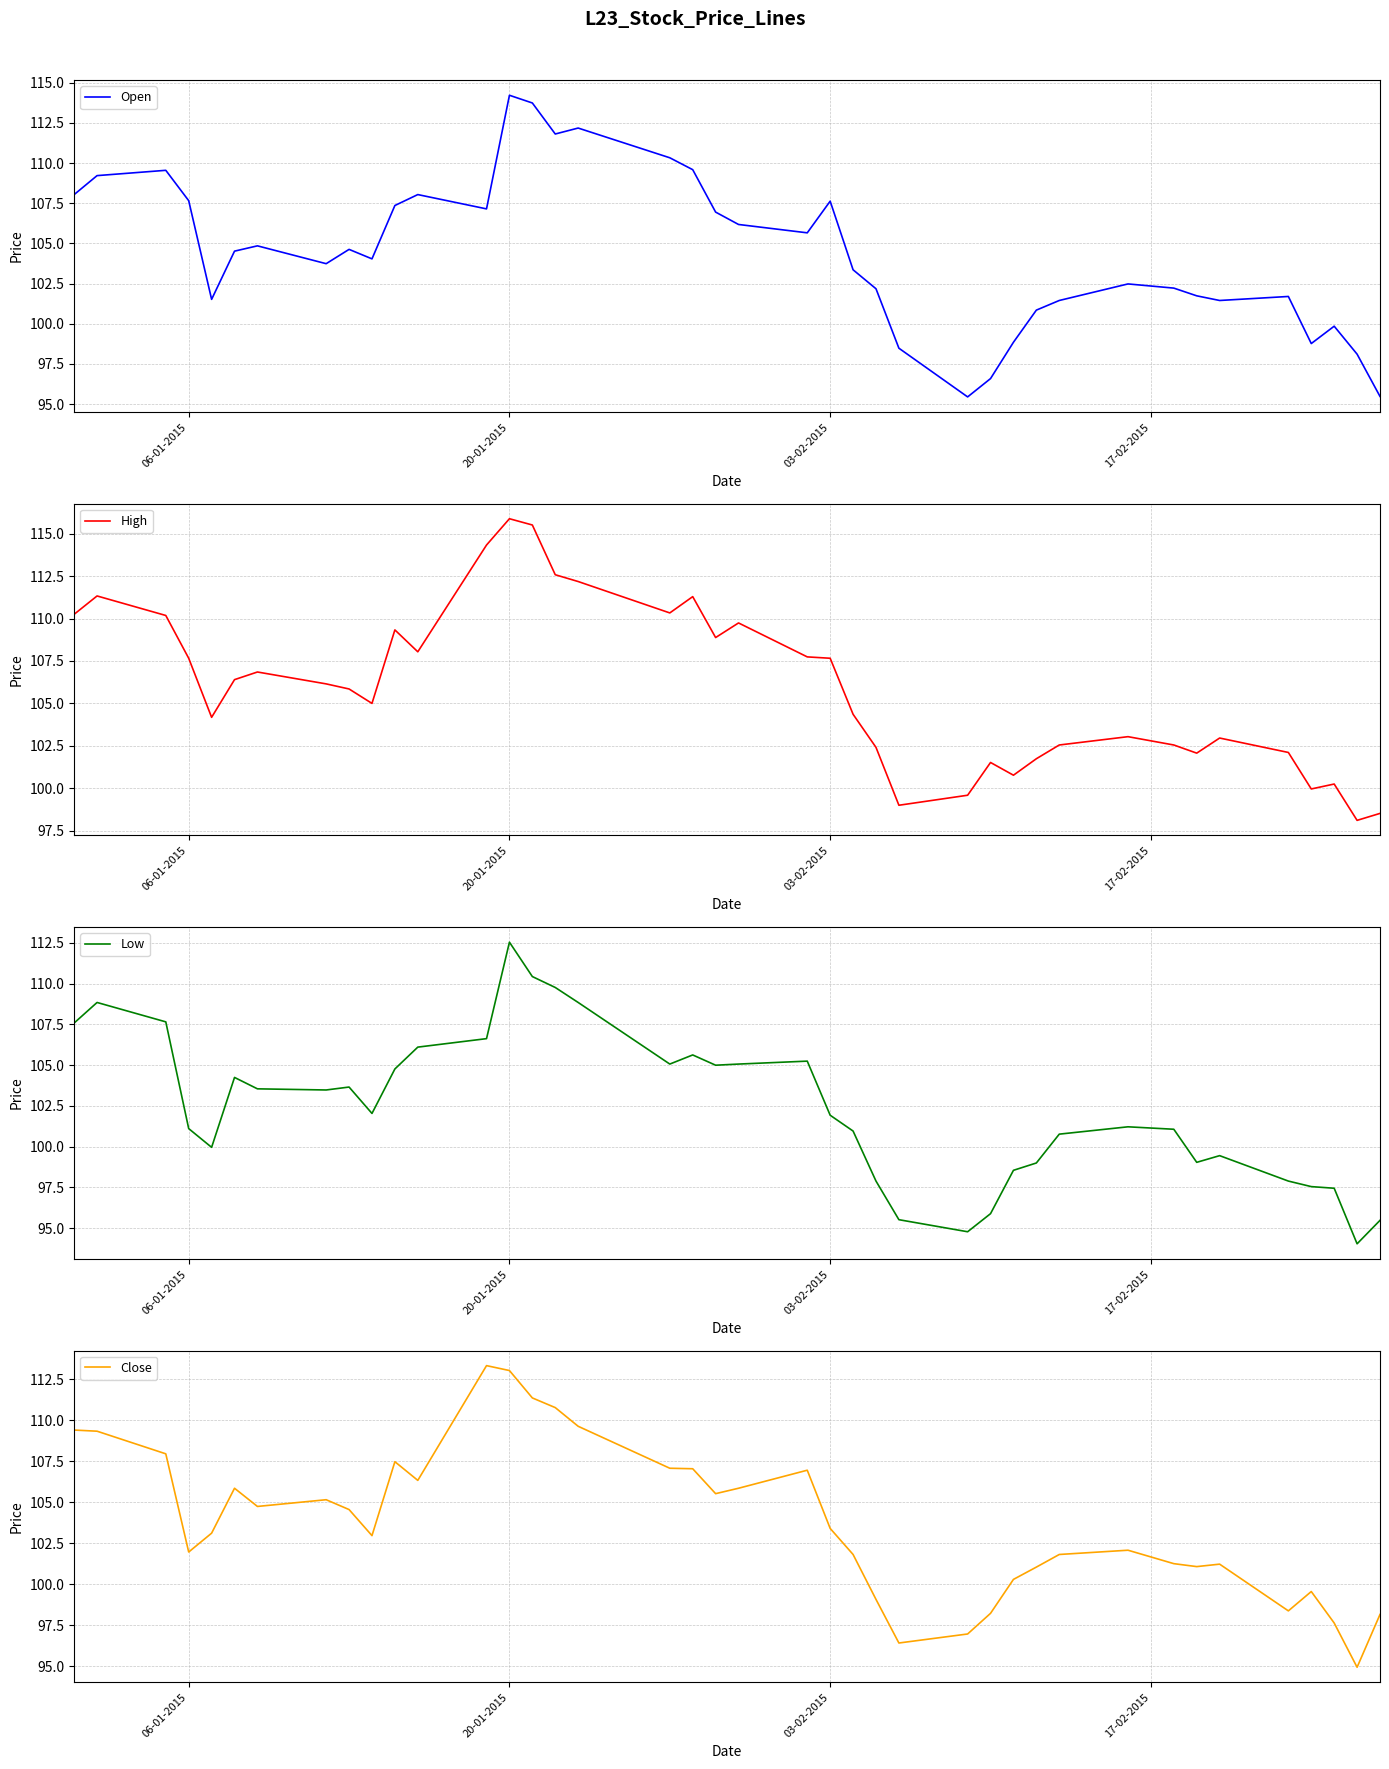

The Low series shows 101.1 at 06-01-2015. True or false?

True